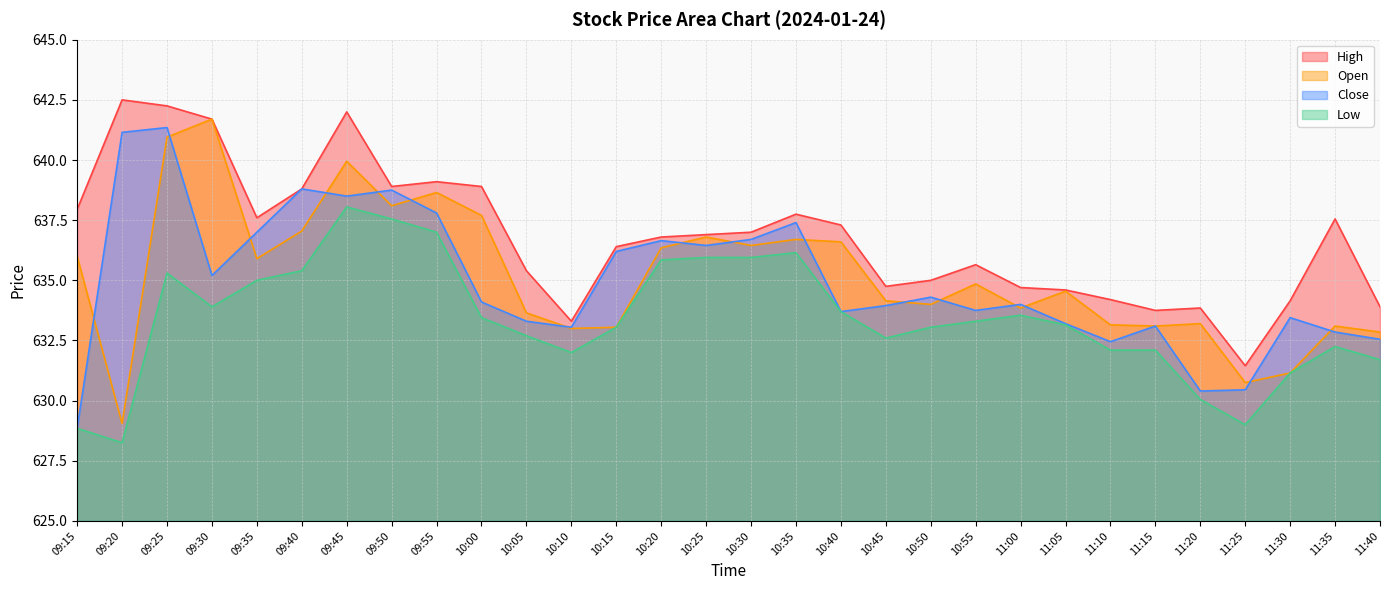

The High series shows 1103.9 at 09:40. True or false?

False